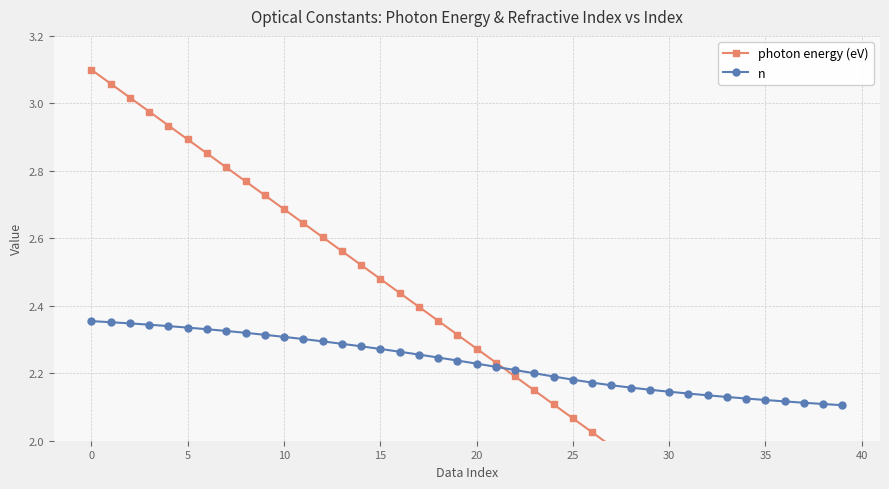

What is the label of the 25th point from the right?

15